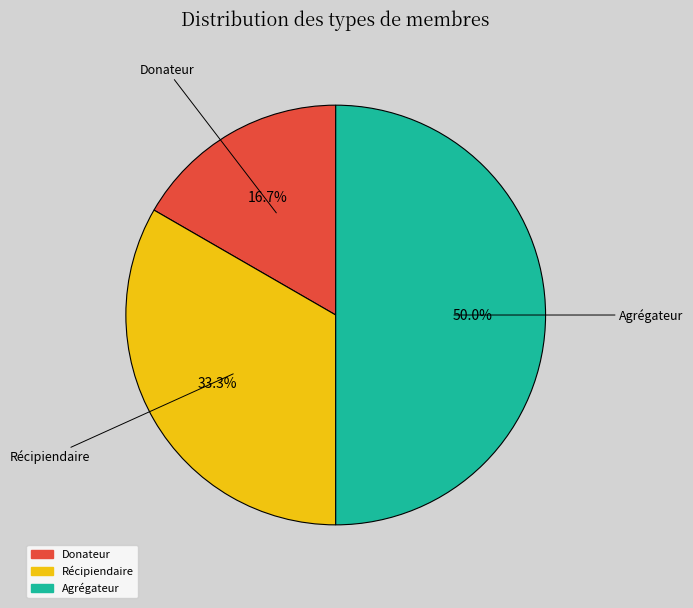

To the nearest percent, what is the difference between the Récipiendaire and Donateur slice percentages?

17%